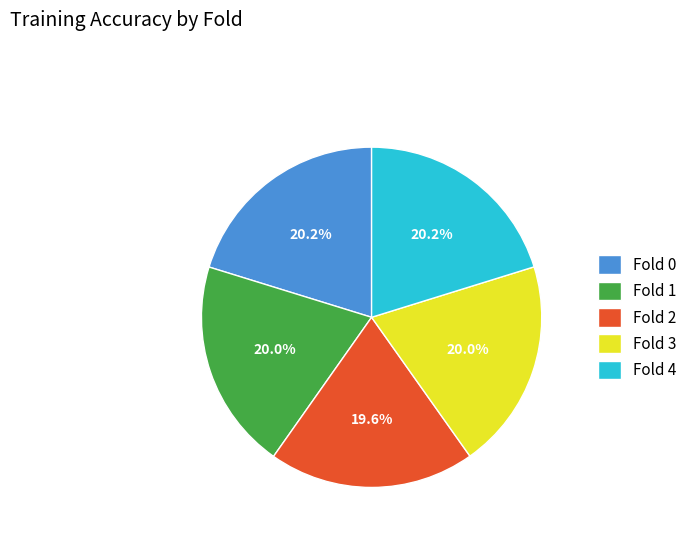

Is there any slice that represents more than half of the pie?

No